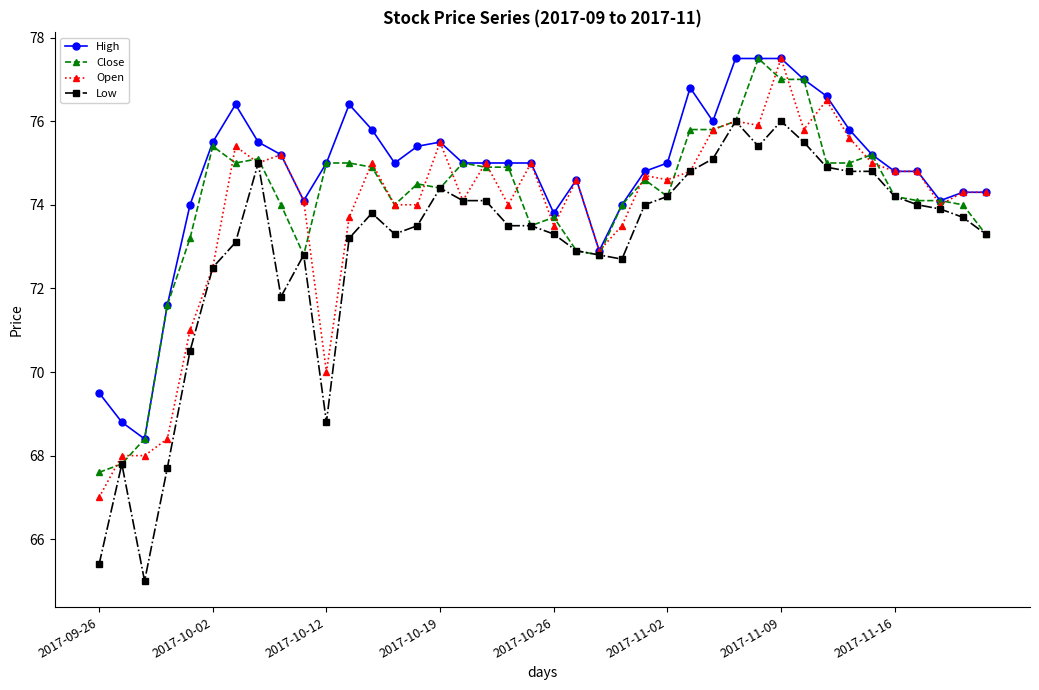

True or false: Close has more than 2 points higher than both neighbors.

True